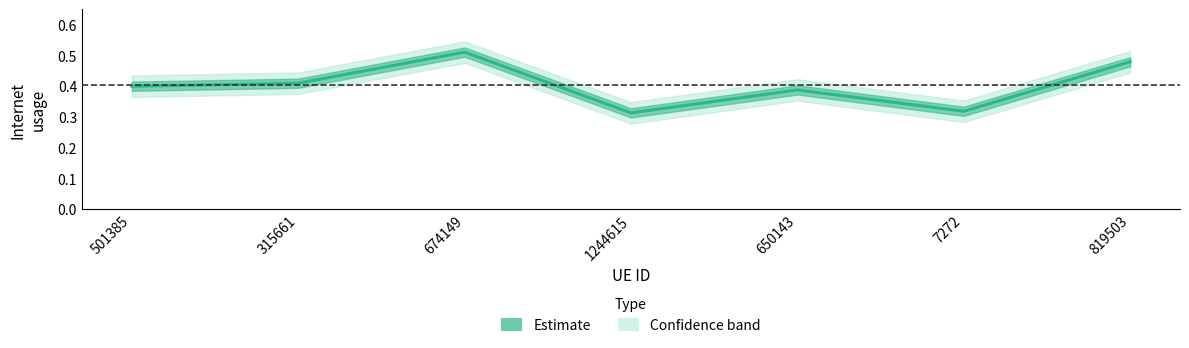

Which has a higher value, 1244615 or 501385?

501385